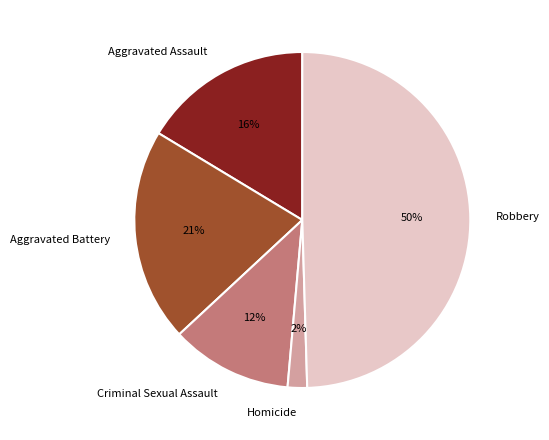

To the nearest percent, what percentage of the pie is Aggravated Assault?

16%